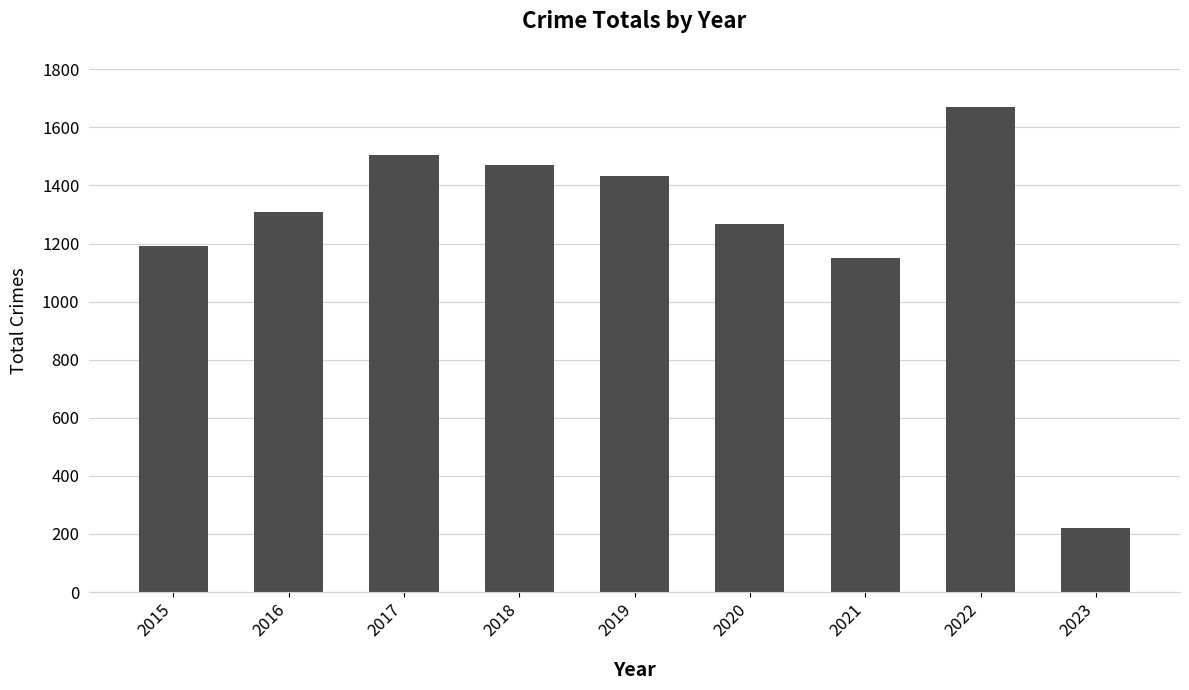

What is the average value?

1247